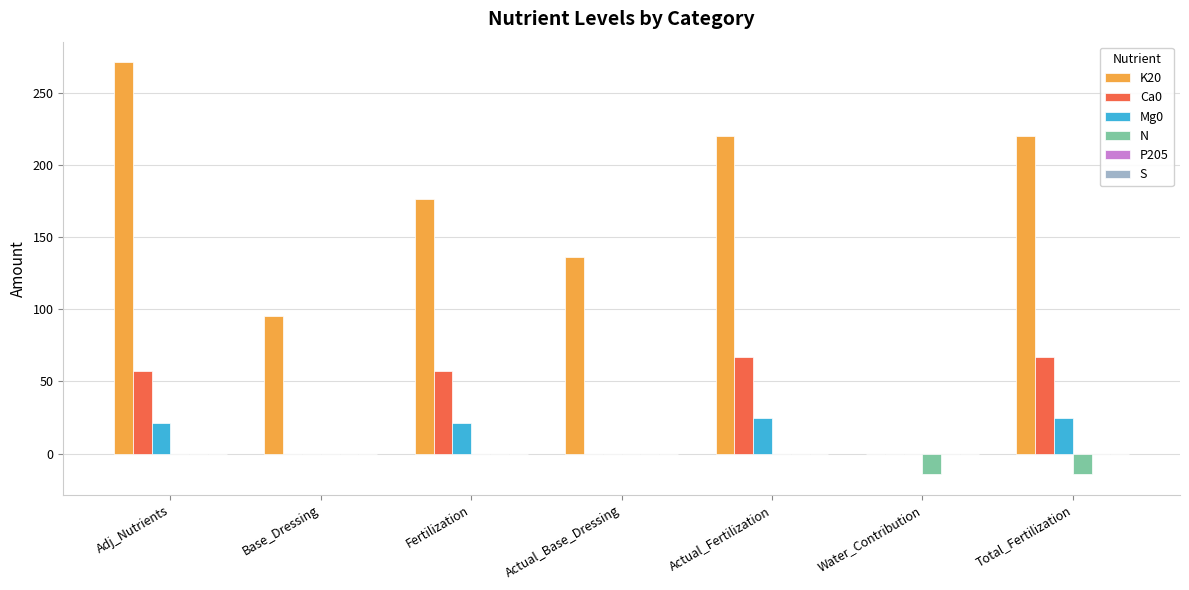

What is the greatest value displayed?

271